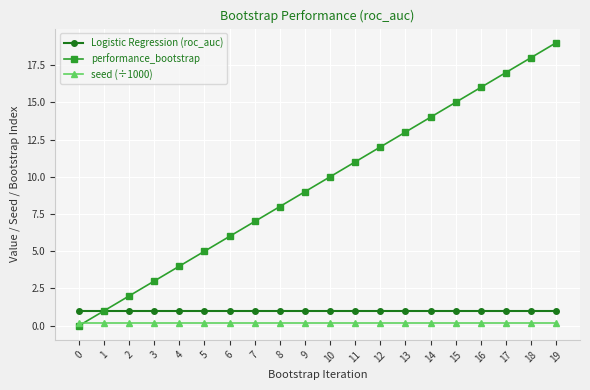

How many lines are shown in the chart?

3